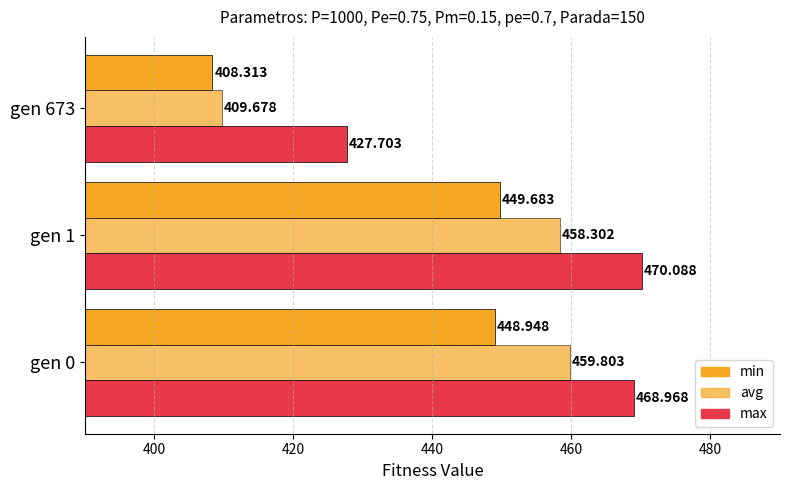

How many values in the min series are below 448?

1